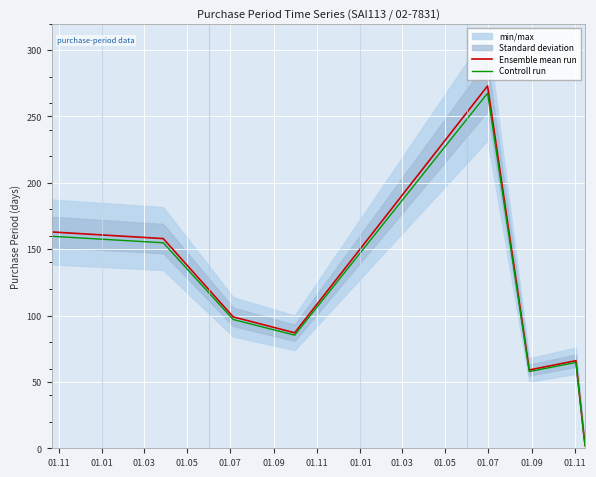

True or false: Ensemble mean run and Controll run intersect in this chart.

False